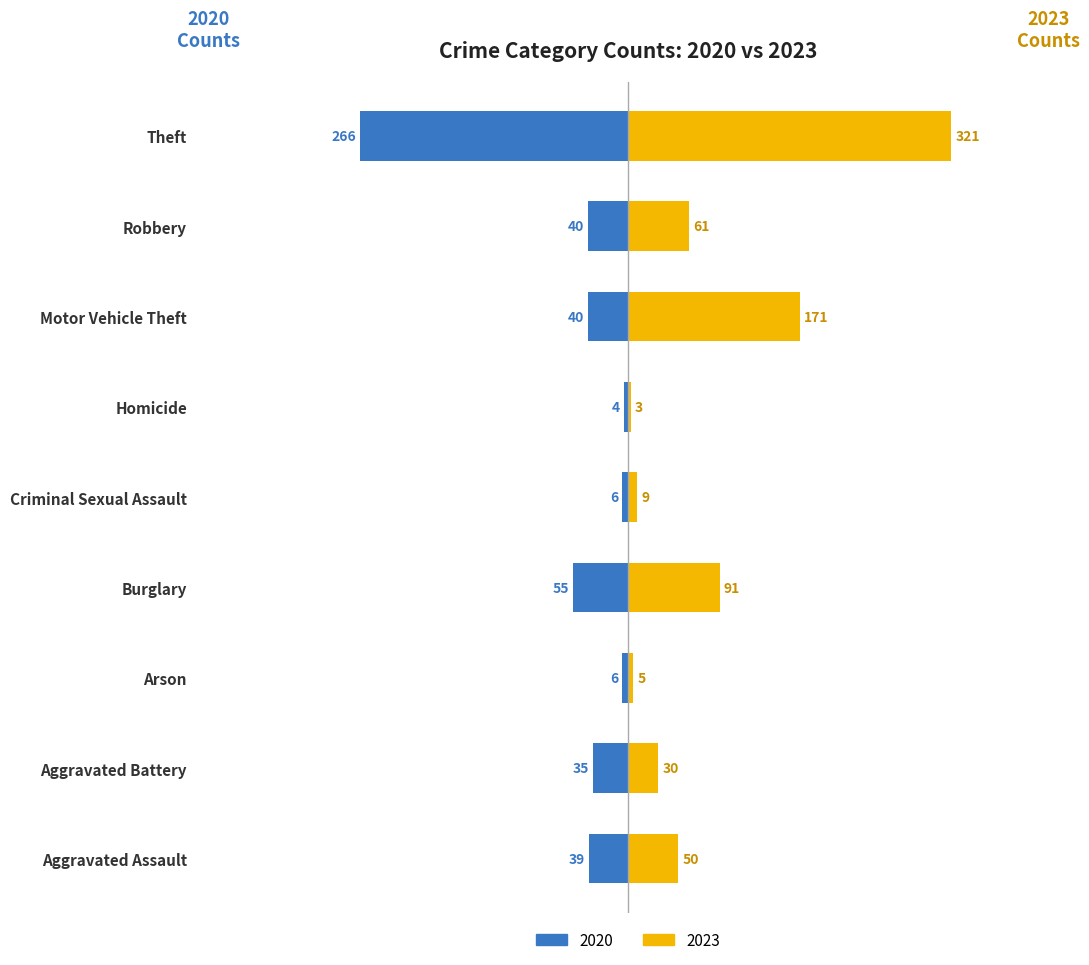

List the series in order of their peak value, lowest first.

2020, 2023